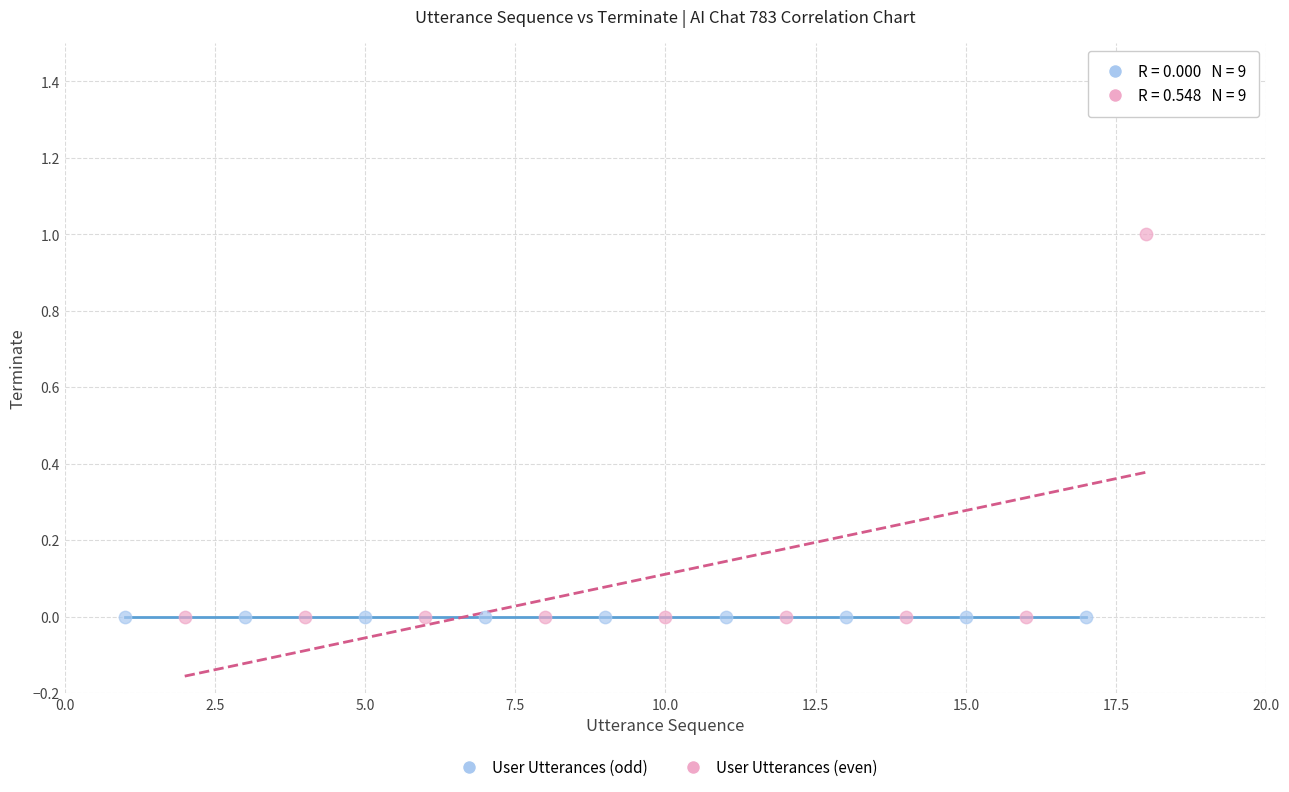

Which series reaches the maximum Y coordinate?

User Utterances (even)